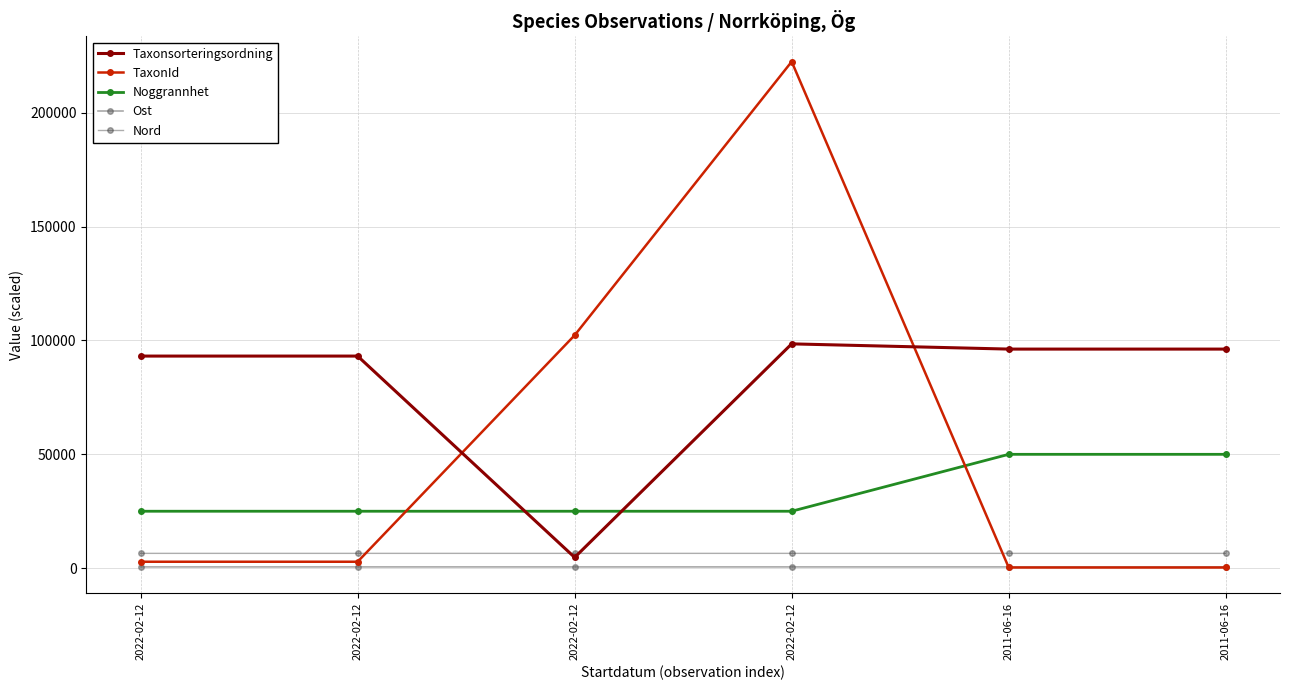

What is the smallest value displayed?

290.0